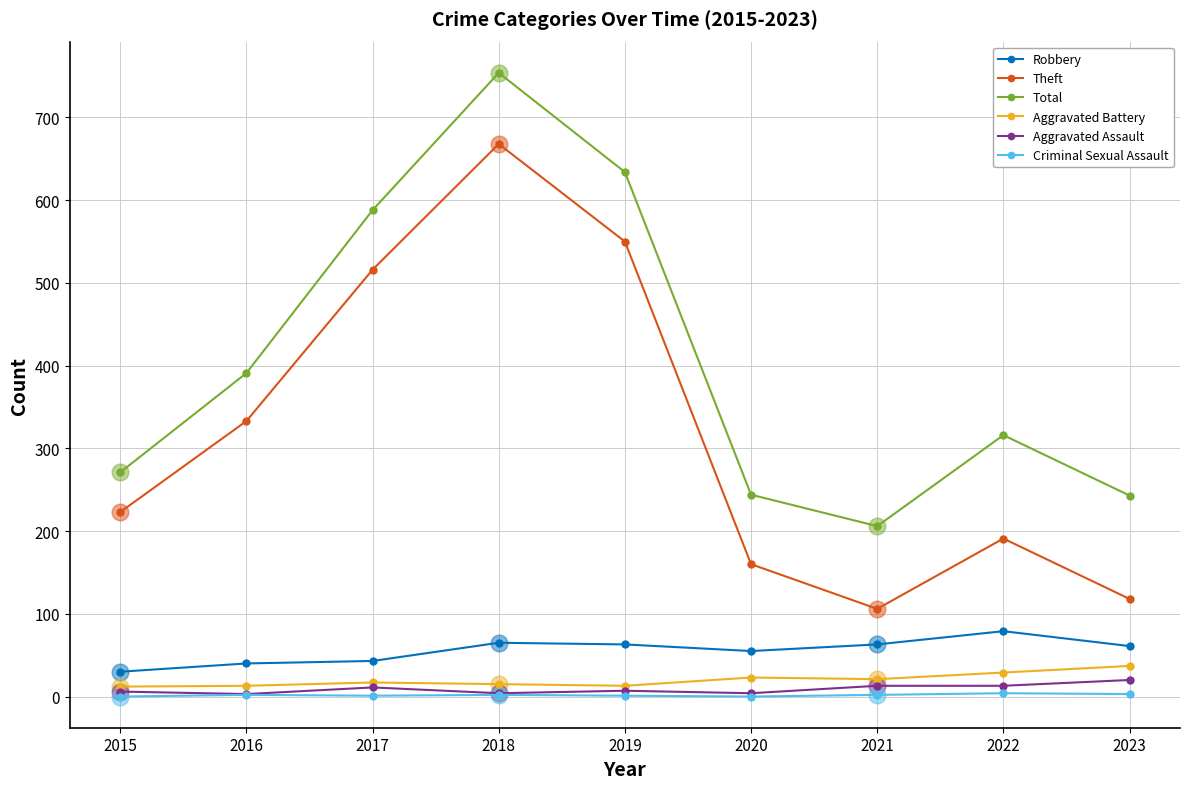

True or false: Total and Aggravated Battery cross at least once.

False